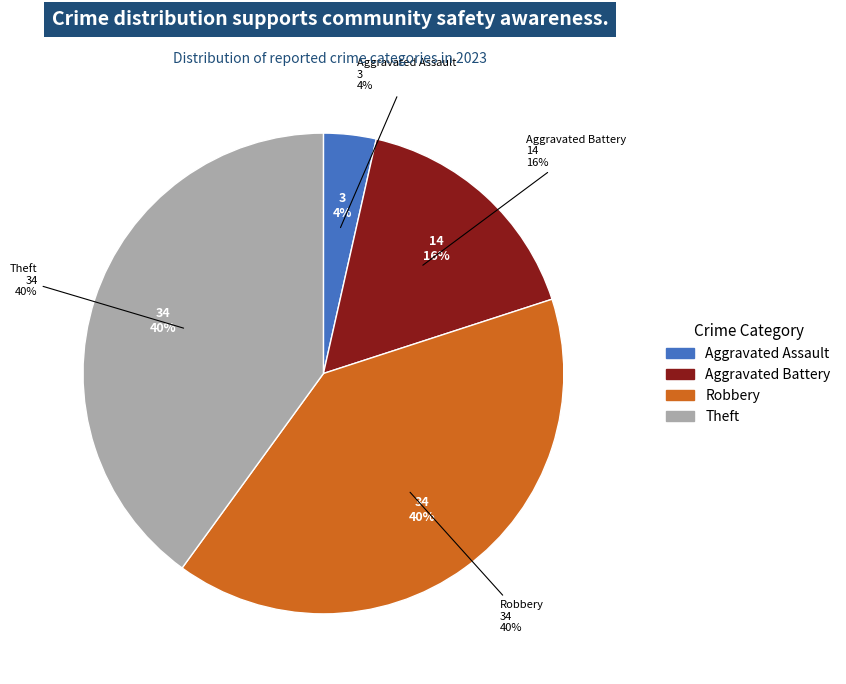

Does any single category account for the majority?

No